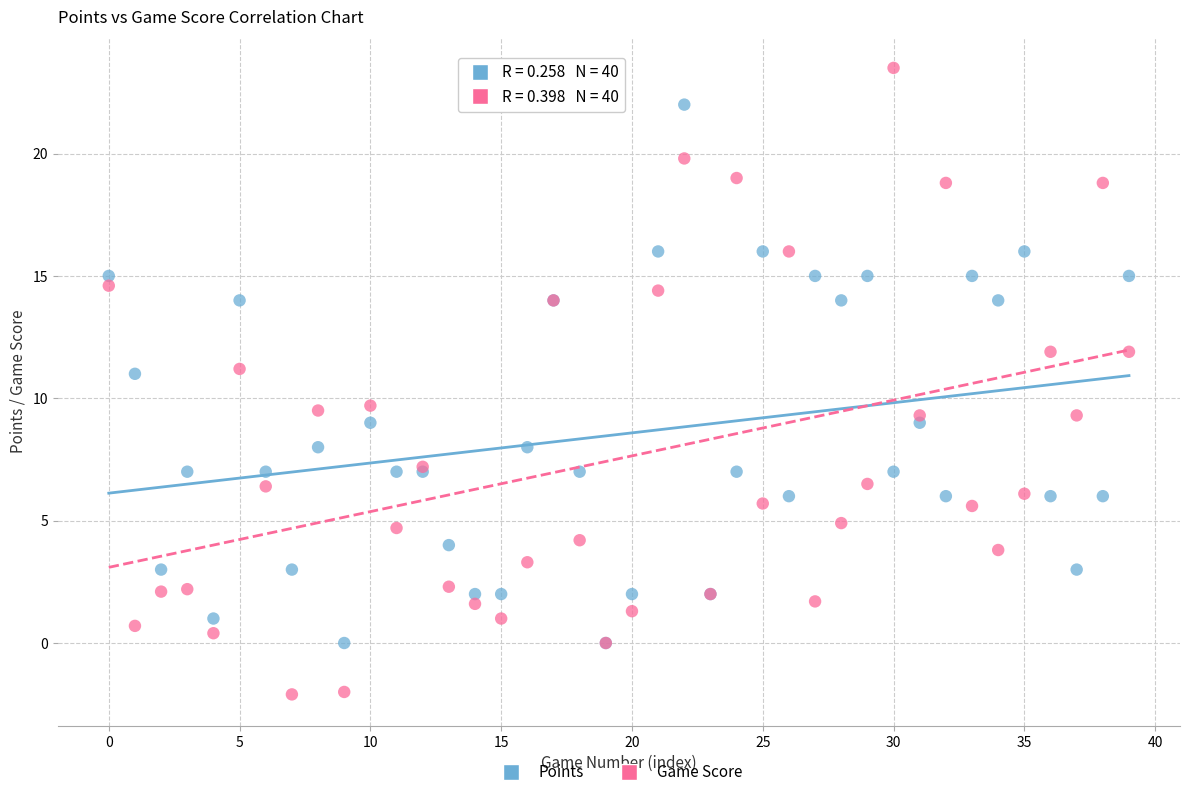

Which series contains the lowest Y value?

Game Score